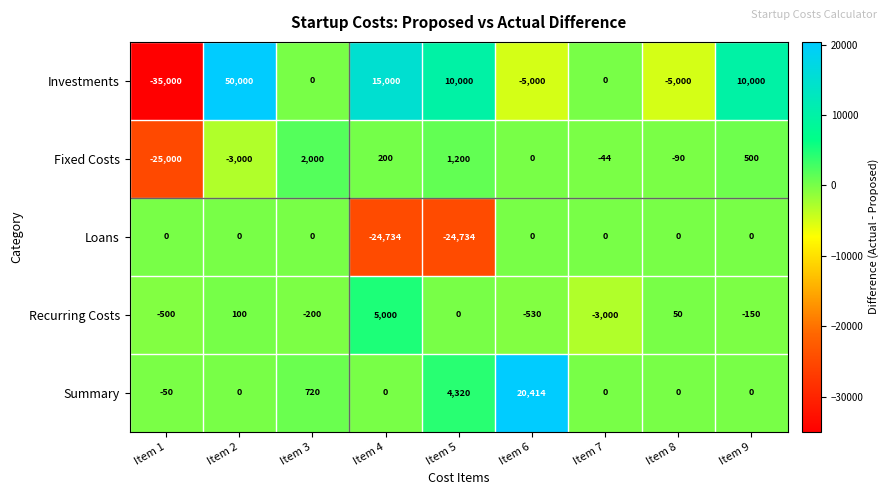

The value of Investments at Item 5 is 15980. True or false?

False